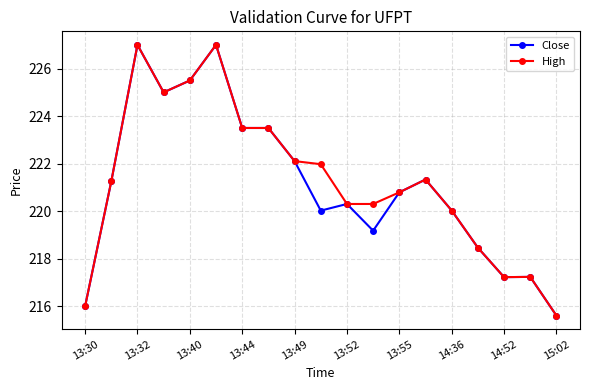

What is the lowest value of the Close series?

215.6